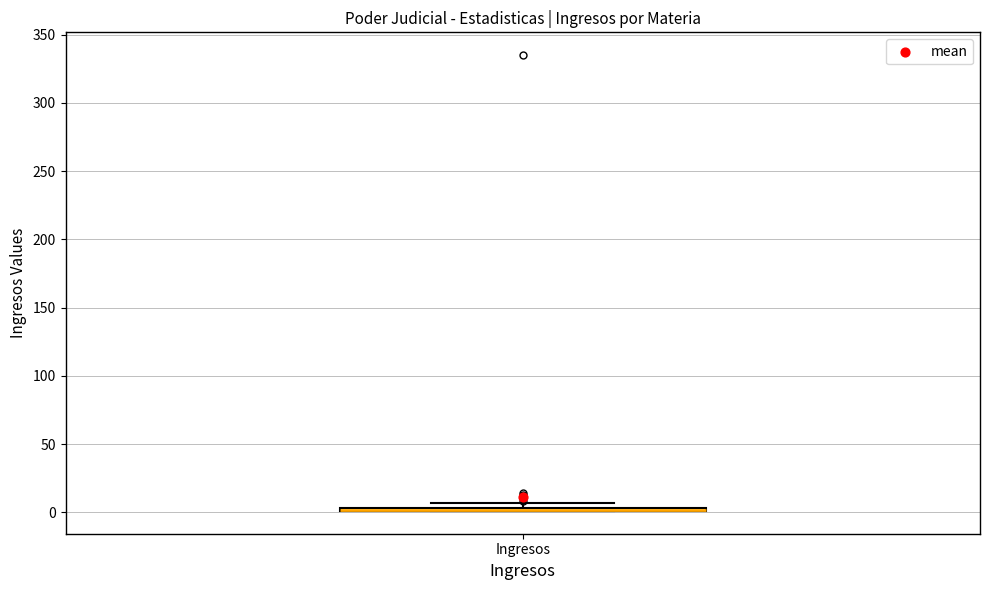

Where is the upper edge of the box for Ingresos on the y-axis? The values are not printed on the chart, so give them approximately, as read against the axis.

5